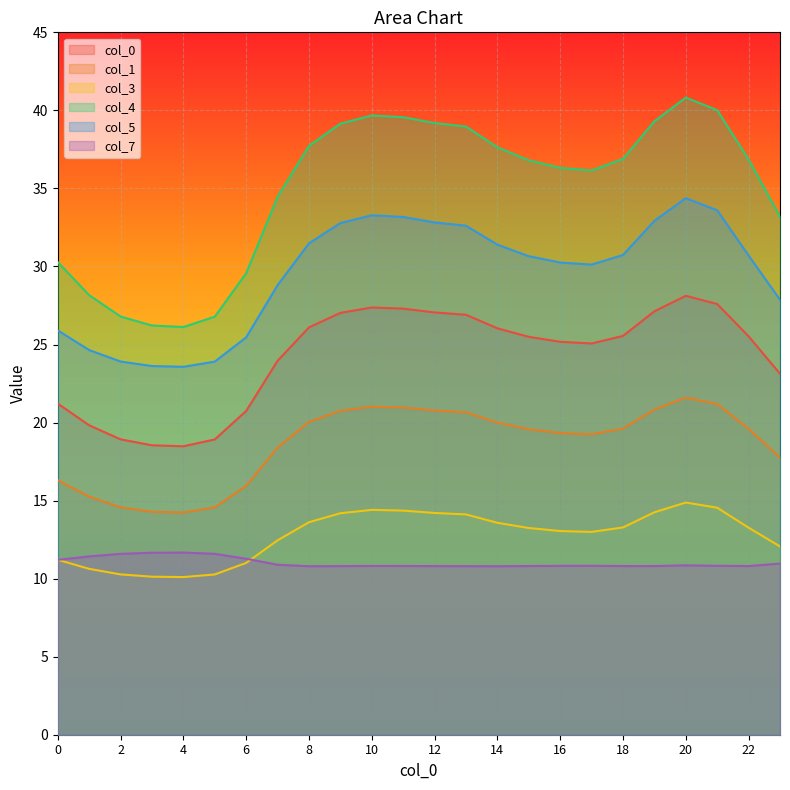

List the labels in order of 1 value, largest first.

20, 21, 10, 11, 19, 12, 9, 13, 8, 14, 18, 22, 15, 16, 17, 7, 23, 0, 6, 1, 2, 5, 3, 4